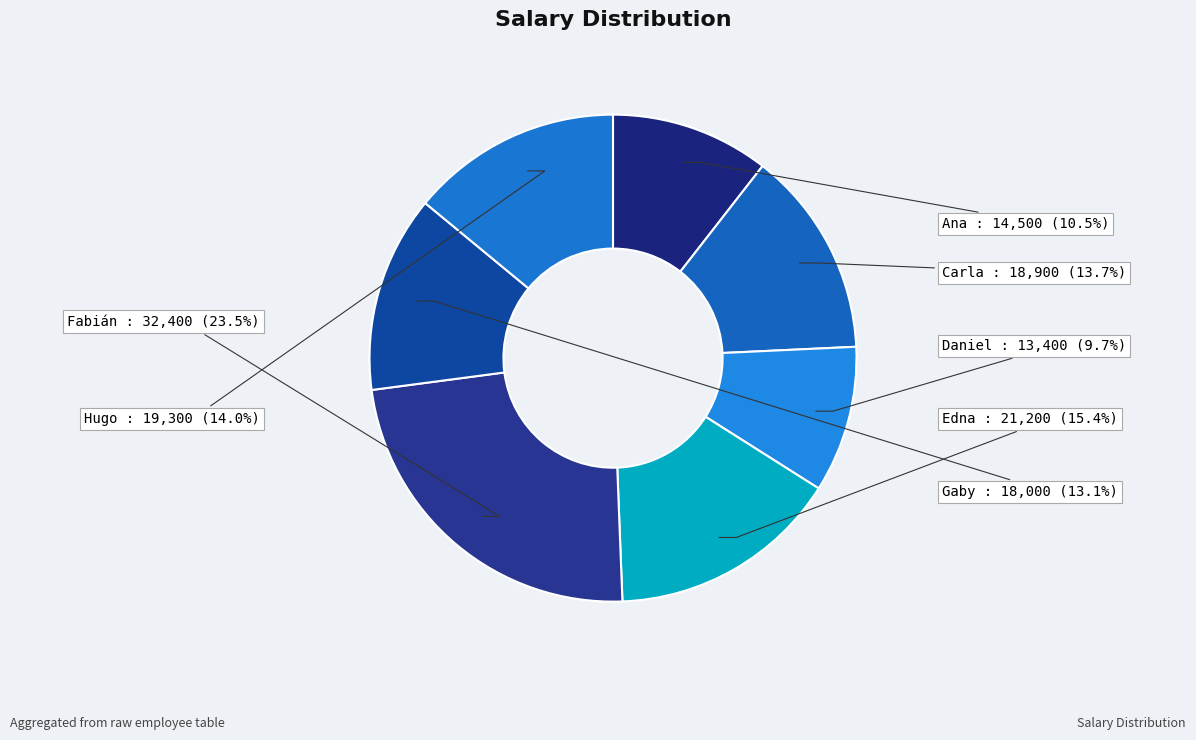

How much of the chart is everything except Daniel?

90.3%